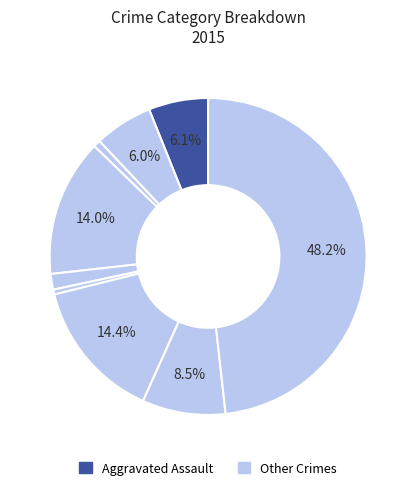

How many segments does this pie chart have?

9